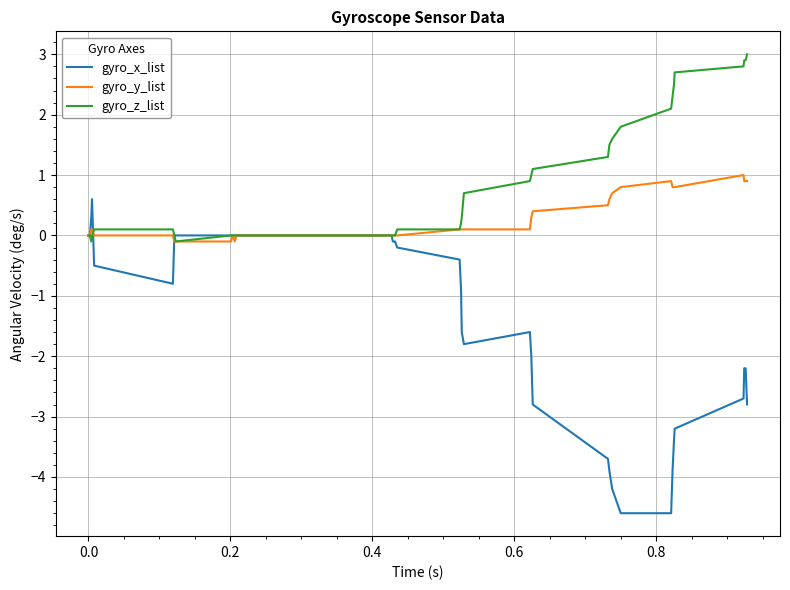

How many distinct data groups are displayed?

3